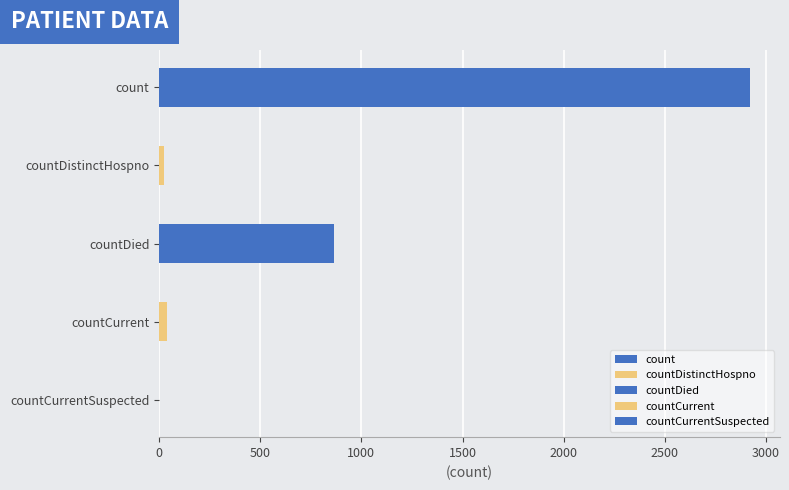

True or false: the data shows 1631 at countCurrentSuspected.

False